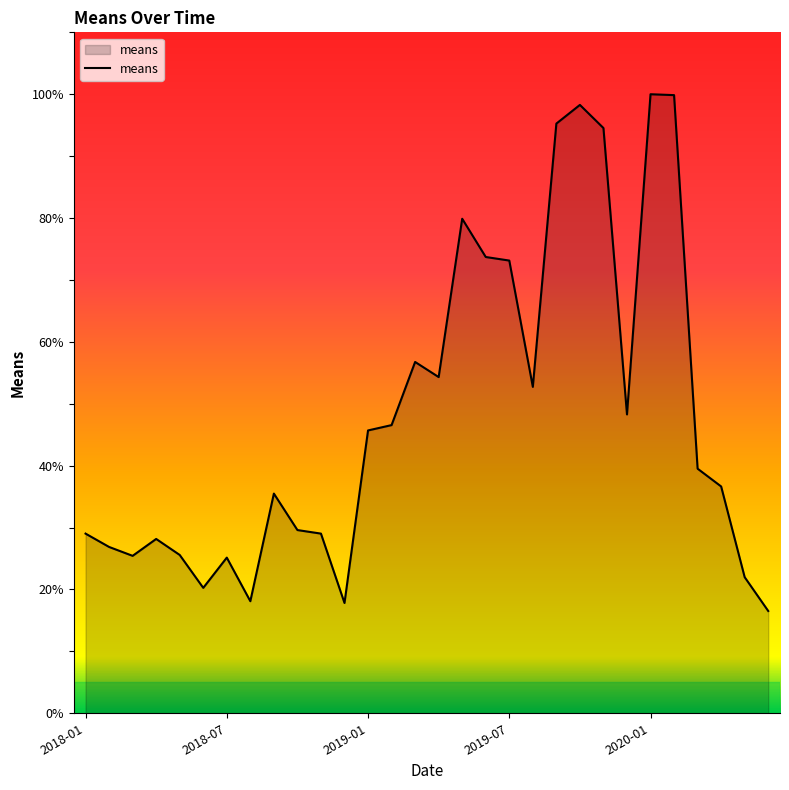

Count the number of data series in this chart.

1